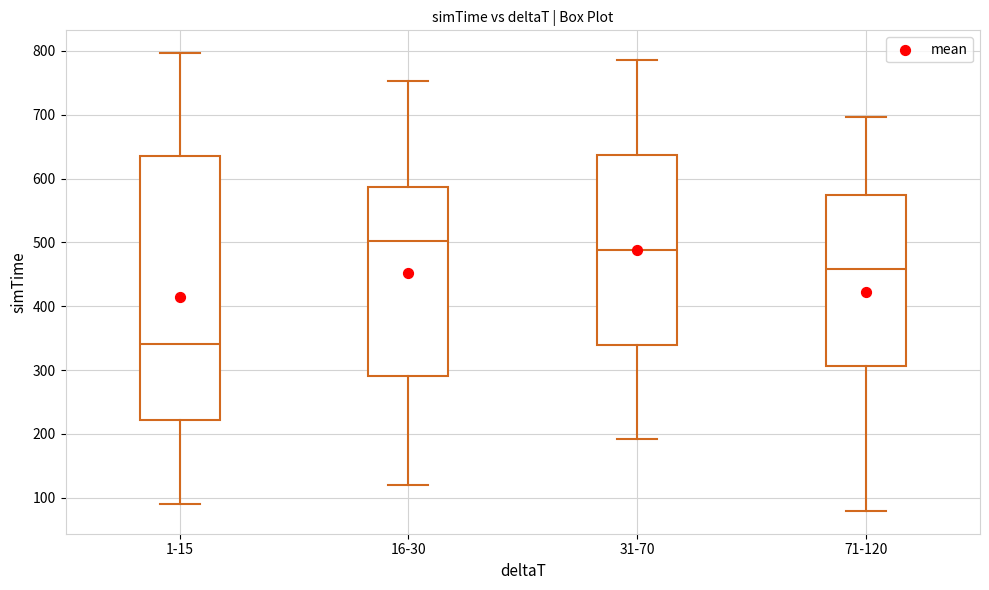

Reading left to right, transcribe this box plot: for each box, give where its median line is, the range the box spans, and where its two whiskers end, as read against the y-axis. The values are not printed on the chart, so give them approximately, as read against the axis.

1-15: median 340, box 220 to 640, whiskers 90 to 800
16-30: median 500, box 290 to 590, whiskers 120 to 750
31-70: median 490, box 340 to 640, whiskers 190 to 790
71-120: median 460, box 310 to 580, whiskers 80 to 700